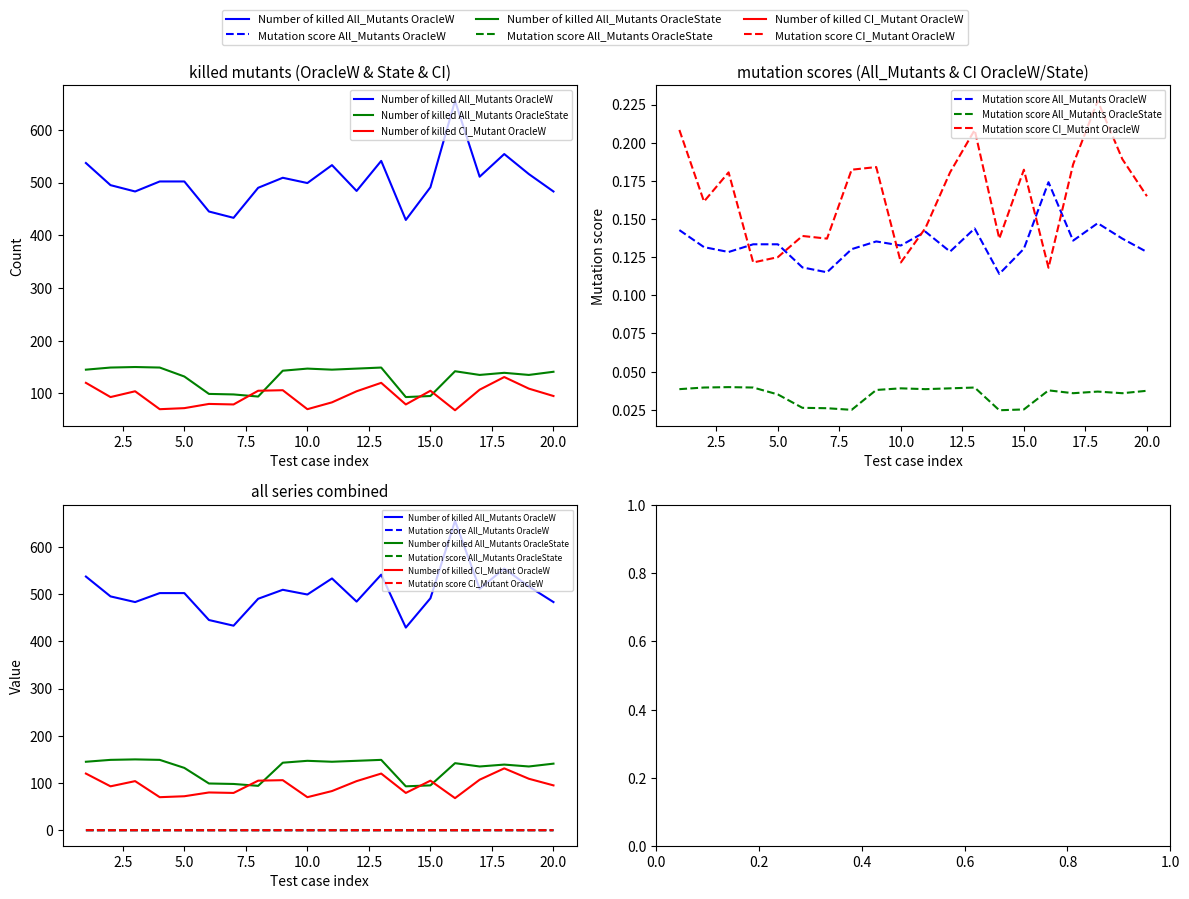

List the series in order of their peak value, highest first.

Number of killed All_Mutants OracleW, Number of killed All_Mutants OracleState, Number of killed CI_Mutant OracleW, Mutation score CI_Mutant OracleW, Mutation score All_Mutants OracleW, Mutation score All_Mutants OracleState